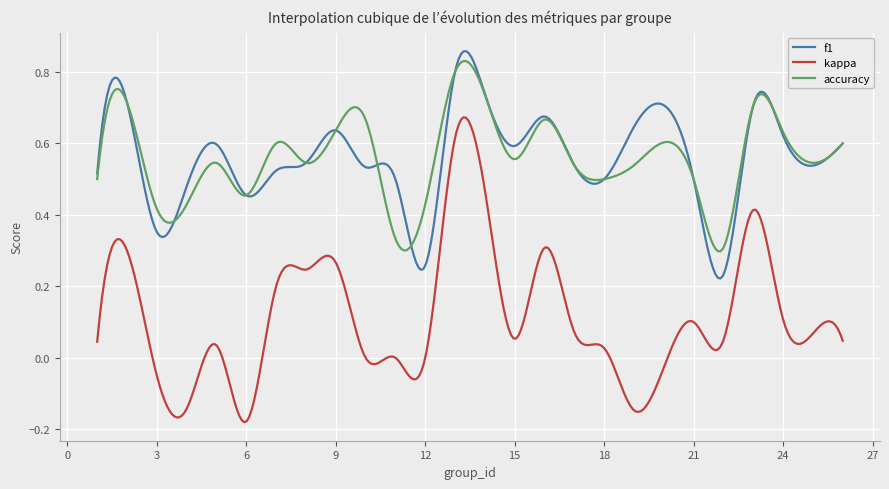

Which series has the largest range (max minus min)?

kappa